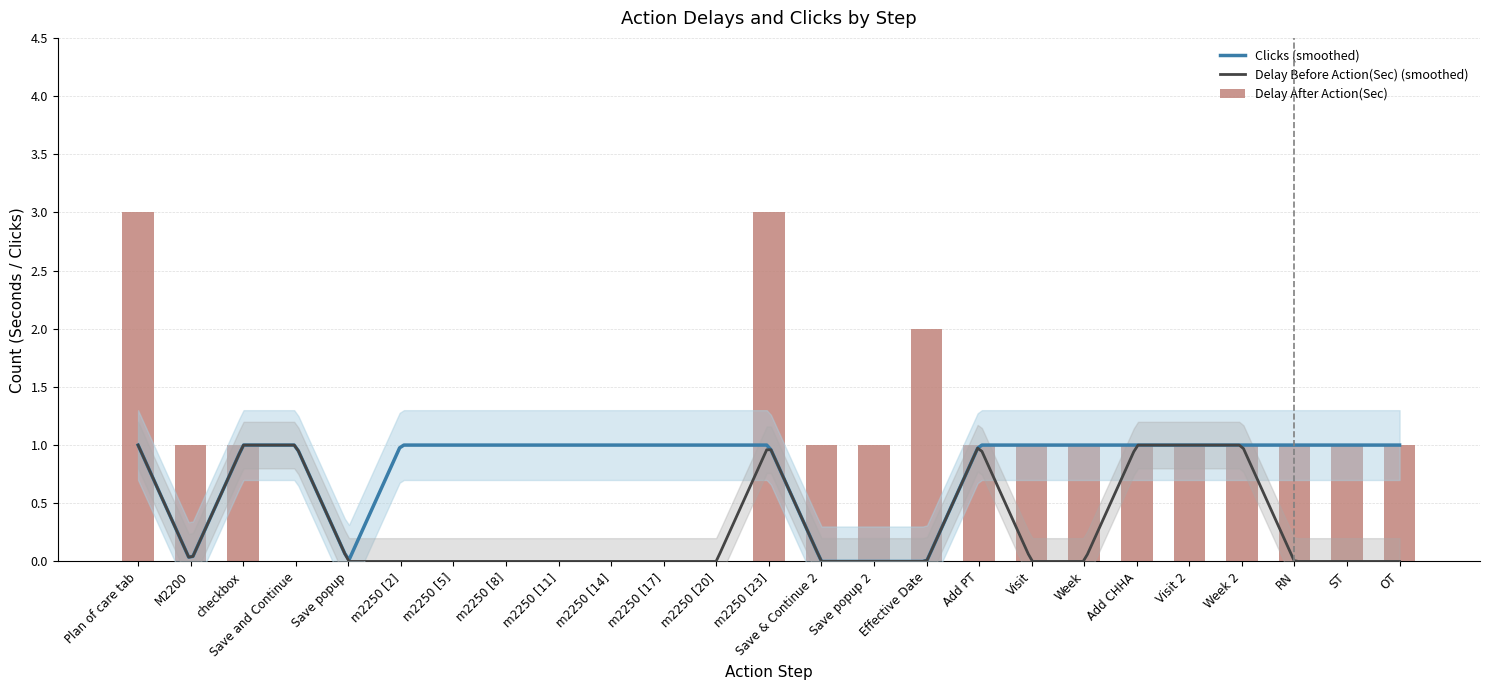

What is the sum of all Delay After Action(Sec) values?

21